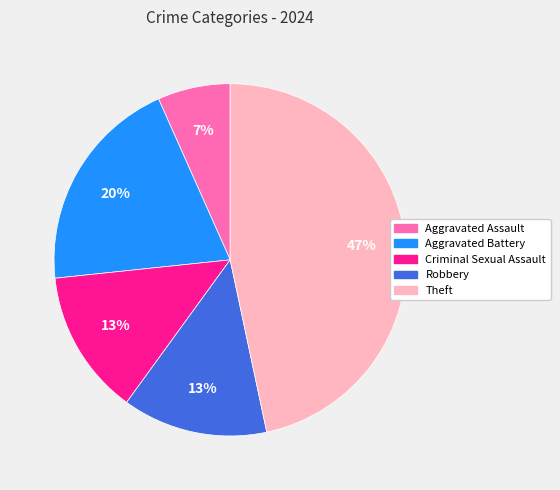

What is the largest slice in the pie chart?

Theft